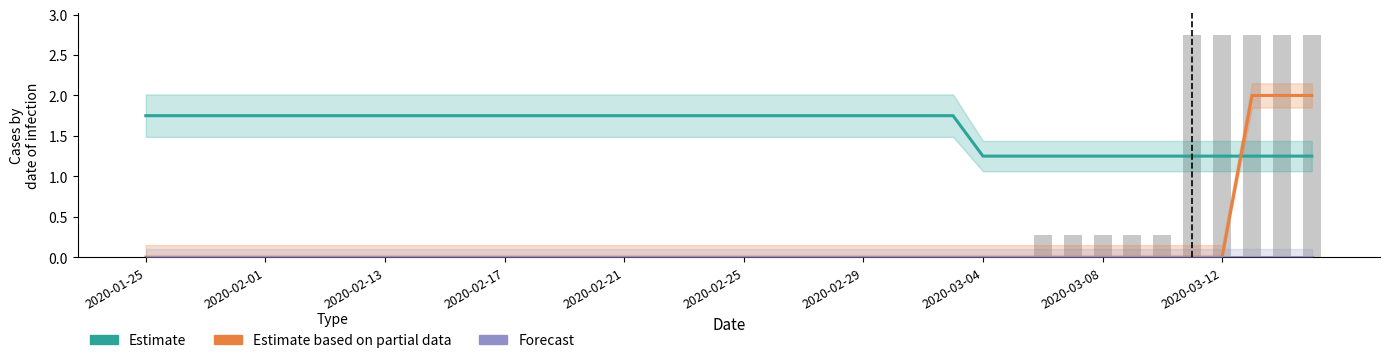

Reading left to right, transcribe all the data shown in this chart.

Estimate (s11): 1.8	1.8	1.8	1.8	1.8	1.8	1.8	1.8	1.8	1.8	1.8	1.8	1.8	1.8	1.8	1.8	1.8	1.8	1.8	1.8	1.8	1.8	1.8	1.8	1.8	1.8	1.8	1.8	1.2	1.2	1.2	1.2	1.2	1.2	1.2	1.2	1.2	1.2	1.2	1.2
Estimate based on partial data (s7+s9): 0.0	0.0	0.0	0.0	0.0	0.0	0.0	0.0	0.0	0.0	0.0	0.0	0.0	0.0	0.0	0.0	0.0	0.0	0.0	0.0	0.0	0.0	0.0	0.0	0.0	0.0	0.0	0.0	0.0	0.0	0.0	0.0	0.0	0.0	0.0	0.0	0.0	2.0	2.0	2.0
Forecast (s10): 0.0	0.0	0.0	0.0	0.0	0.0	0.0	0.0	0.0	0.0	0.0	0.0	0.0	0.0	0.0	0.0	0.0	0.0	0.0	0.0	0.0	0.0	0.0	0.0	0.0	0.0	0.0	0.0	0.0	0.0	0.0	0.0	0.0	0.0	0.0	0.0	0.0	0.0	0.0	0.0
s12 (scaled): 0.0	0.0	0.0	0.0	0.0	0.0	0.0	0.0	0.0	0.0	0.0	0.0	0.0	0.0	0.0	0.0	0.0	0.0	0.0	0.0	0.0	0.0	0.0	0.0	0.0	0.0	0.0	0.0	0.0	0.0	0.3	0.3	0.3	0.3	0.3	2.8	2.8	2.8	2.8	2.8